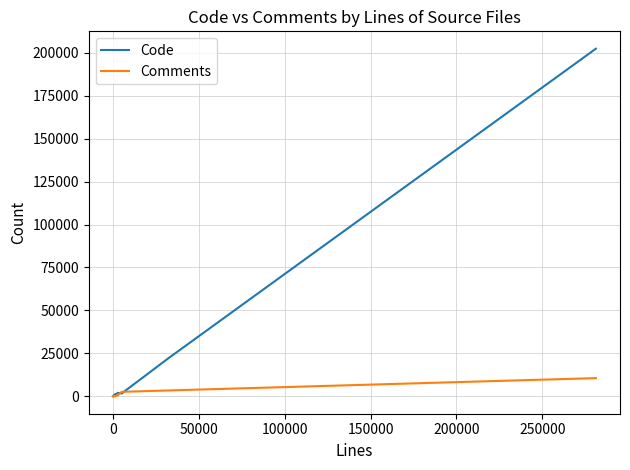

In Code, how many points are lower than both neighbors (excluding endpoints)?

6